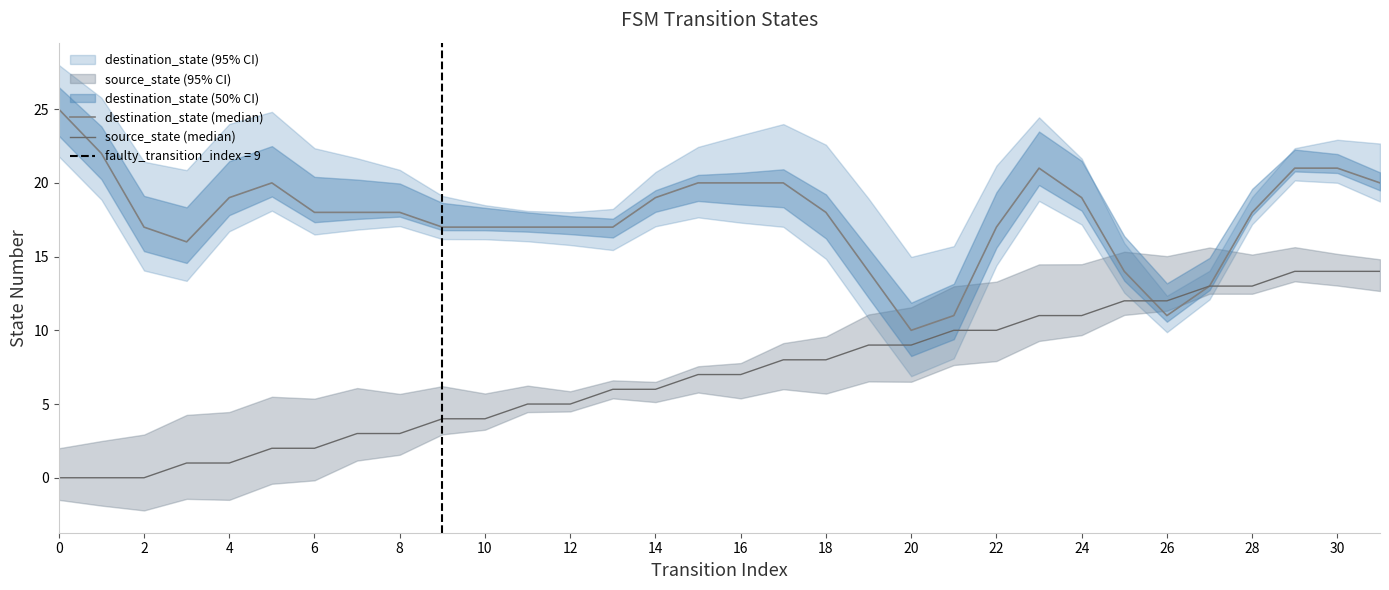

Which series has the largest range (max minus min)?

destination_state (median)